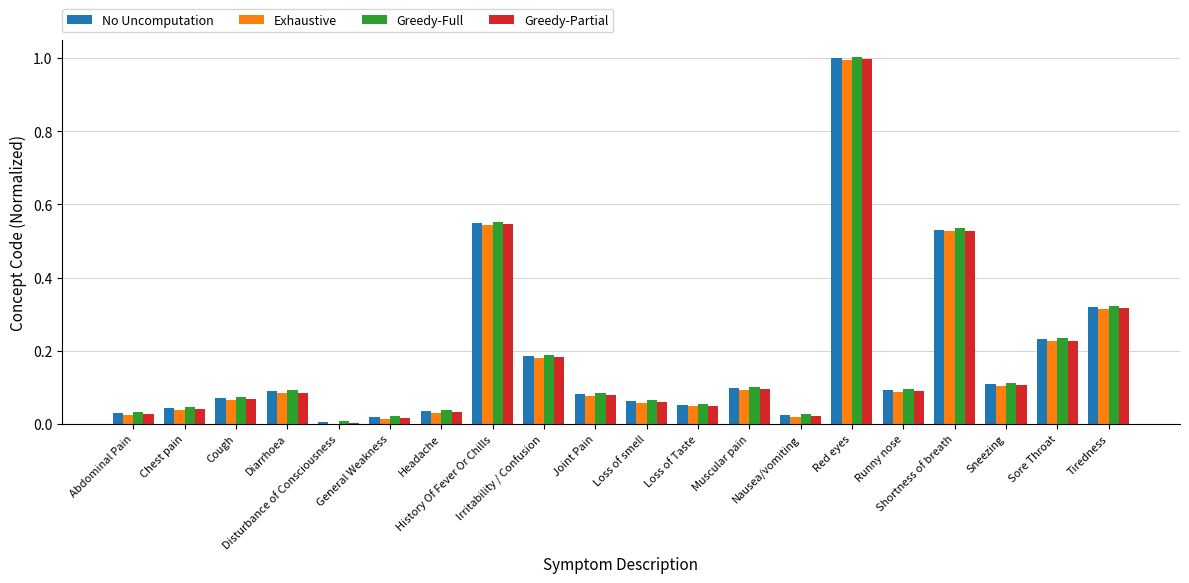

The value of Greedy-Full at Runny nose is 0.1. True or false?

True